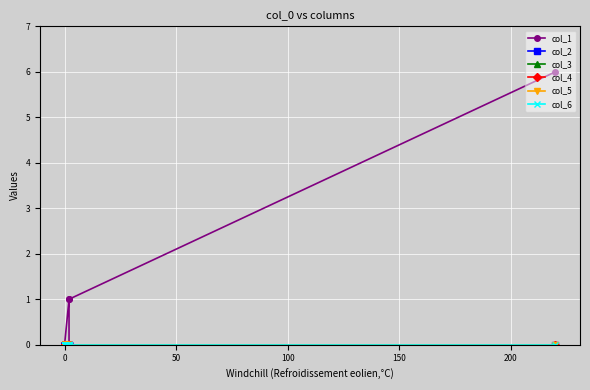

What is the difference between the maximum and minimum values in the col_1 series?

6